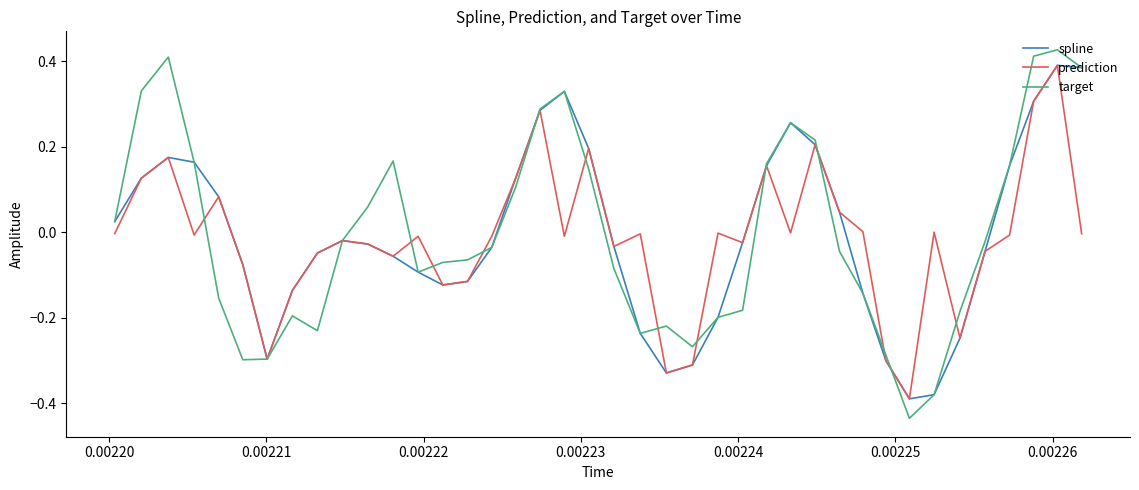

Which series has the largest range (max minus min)?

target